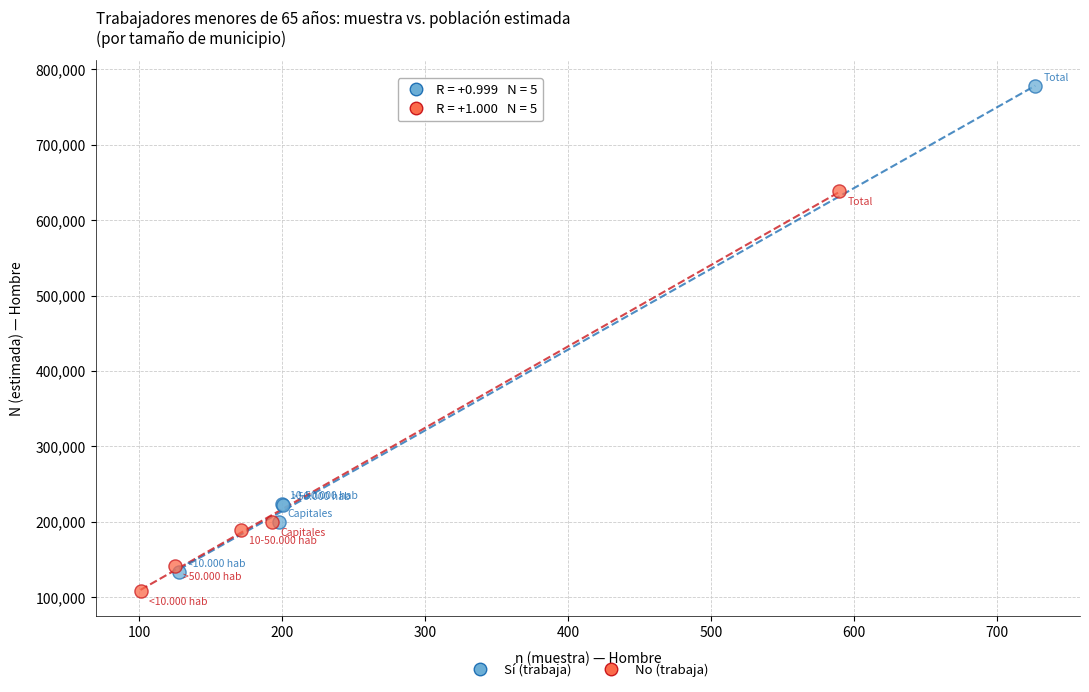

Which series has the widest spread of Y values?

Sí (trabaja)